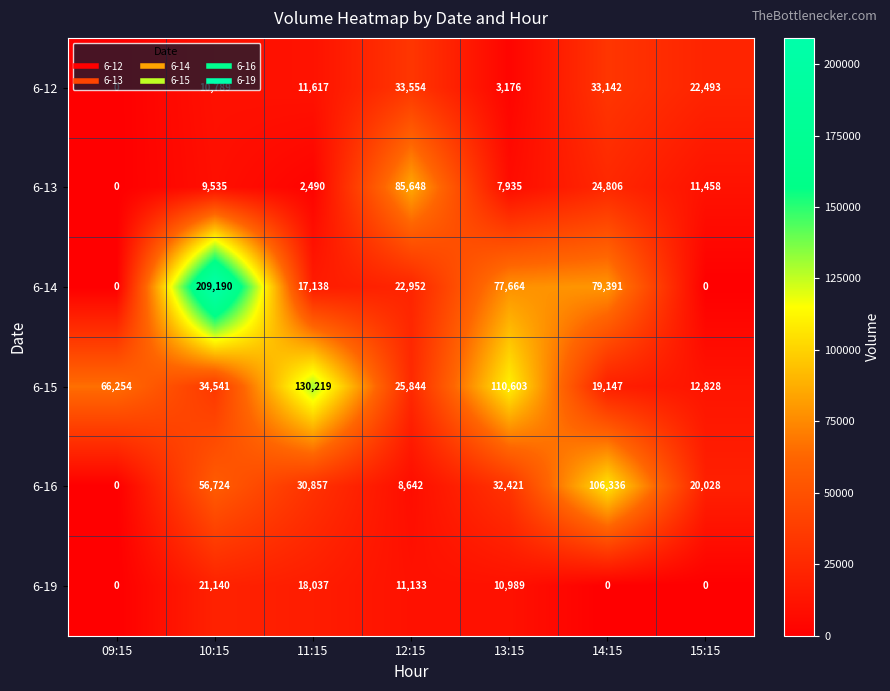

How many values in the 6-16 series are below 30857?

3